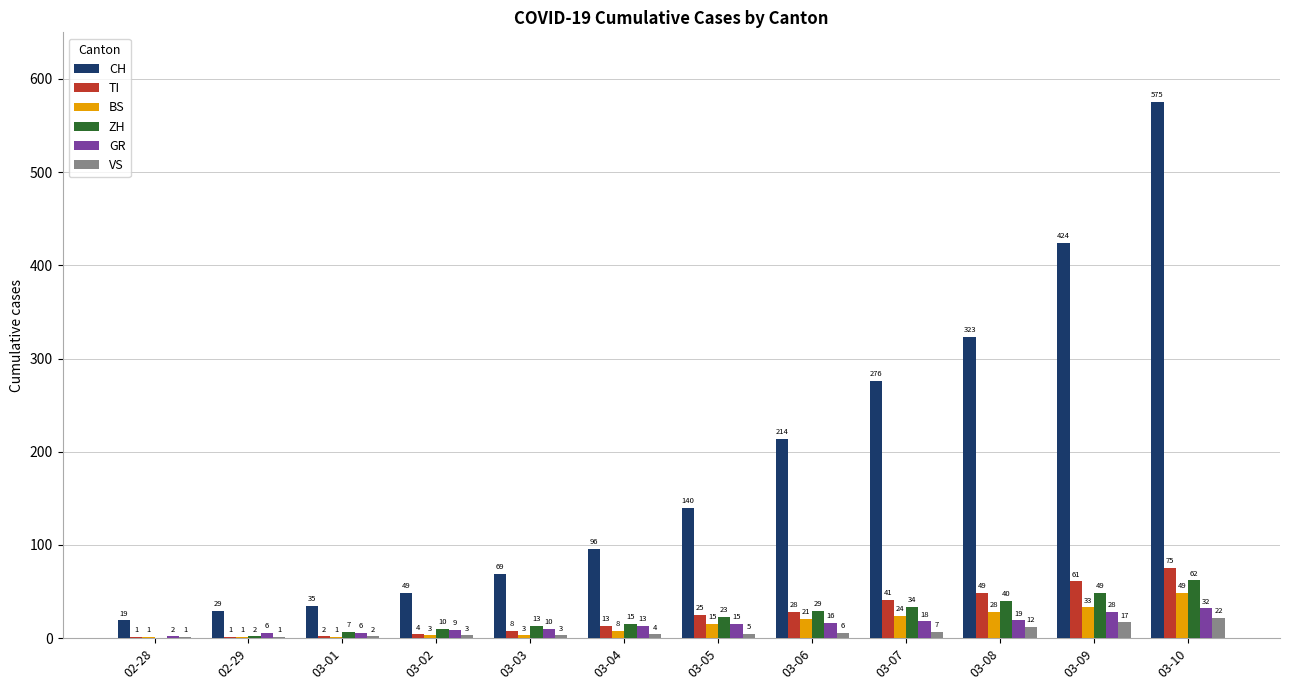

What are all the series names shown in the legend?

CH, TI, BS, ZH, GR, VS